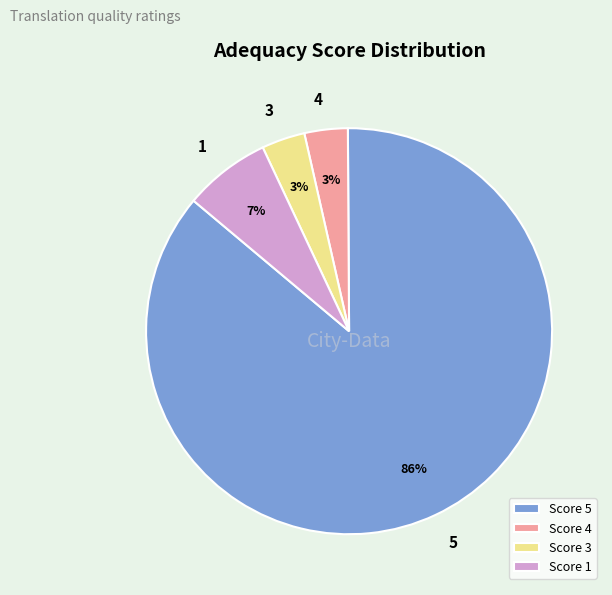

Which has a higher value, Score 3 or Score 5?

Score 5